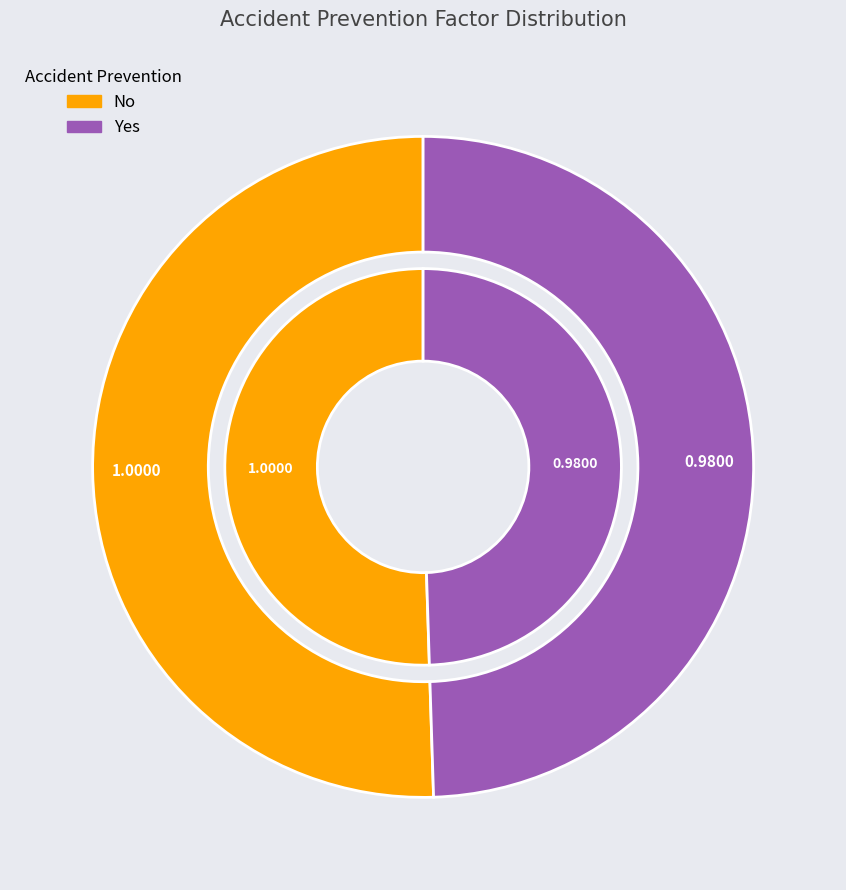

What percentage is the No slice, to the nearest percent?

51%